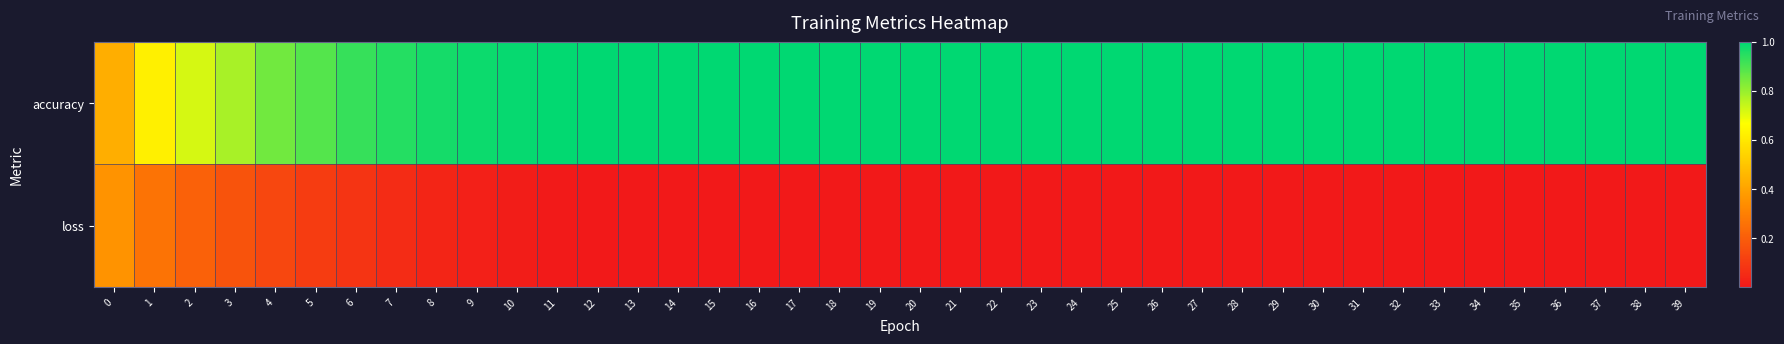

Which series has the largest range (max minus min)?

accuracy